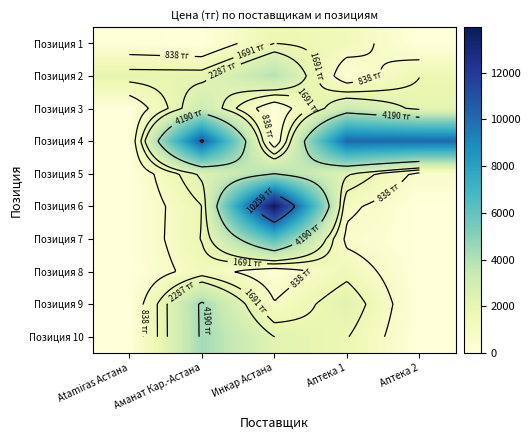

True or false: Позиция 4 has a value of 10107.8 at Аптека 1.

True